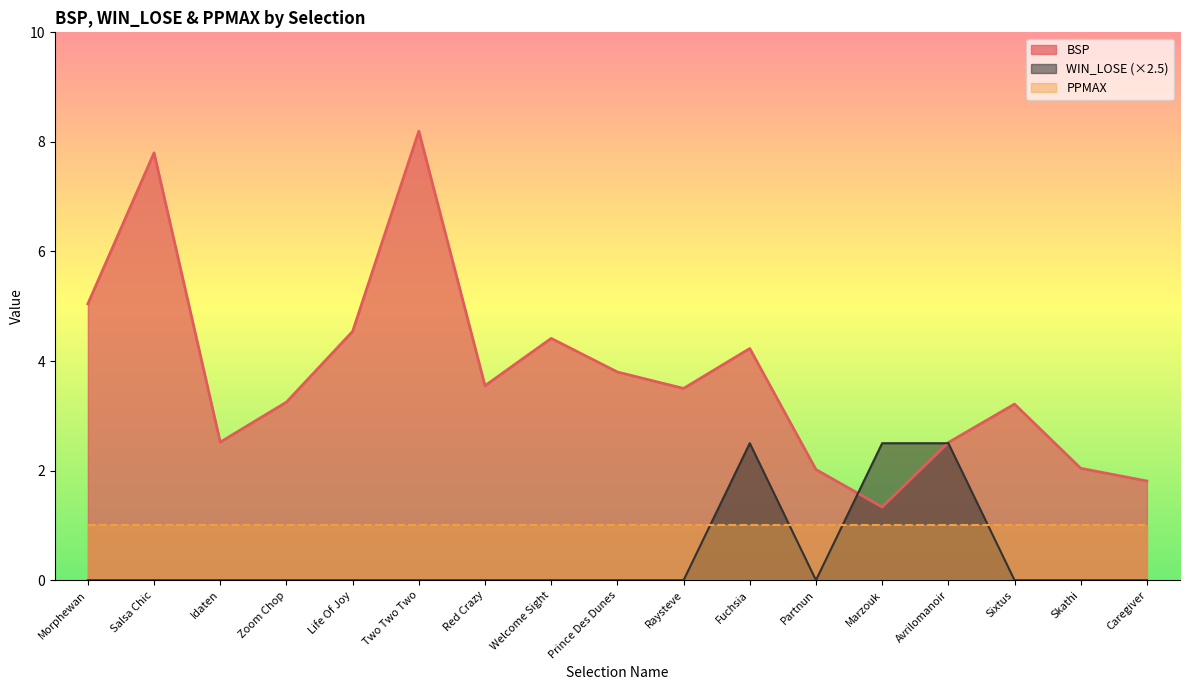

How many times do WIN_LOSE and BSP cross each other?

2